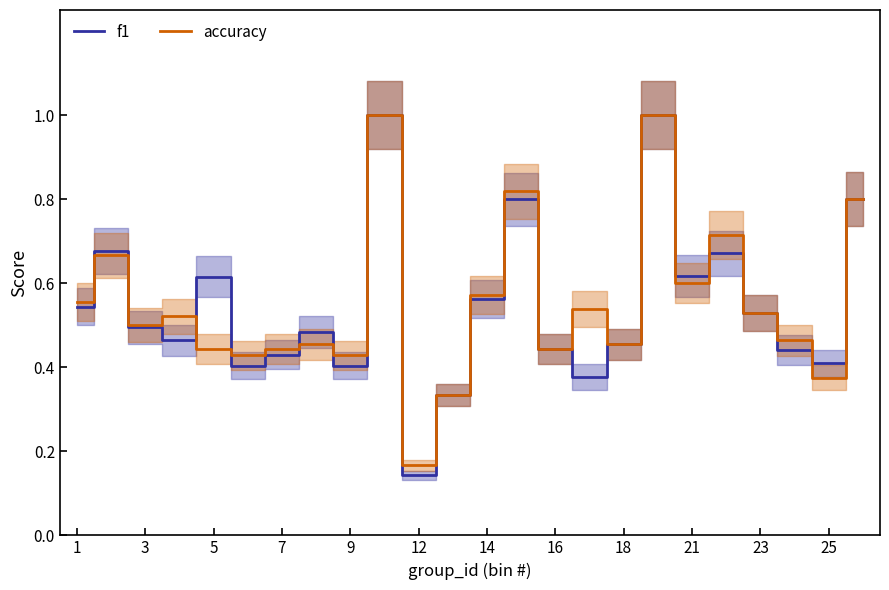

What is the difference between the second highest and second lowest values in the f1 series?

0.7